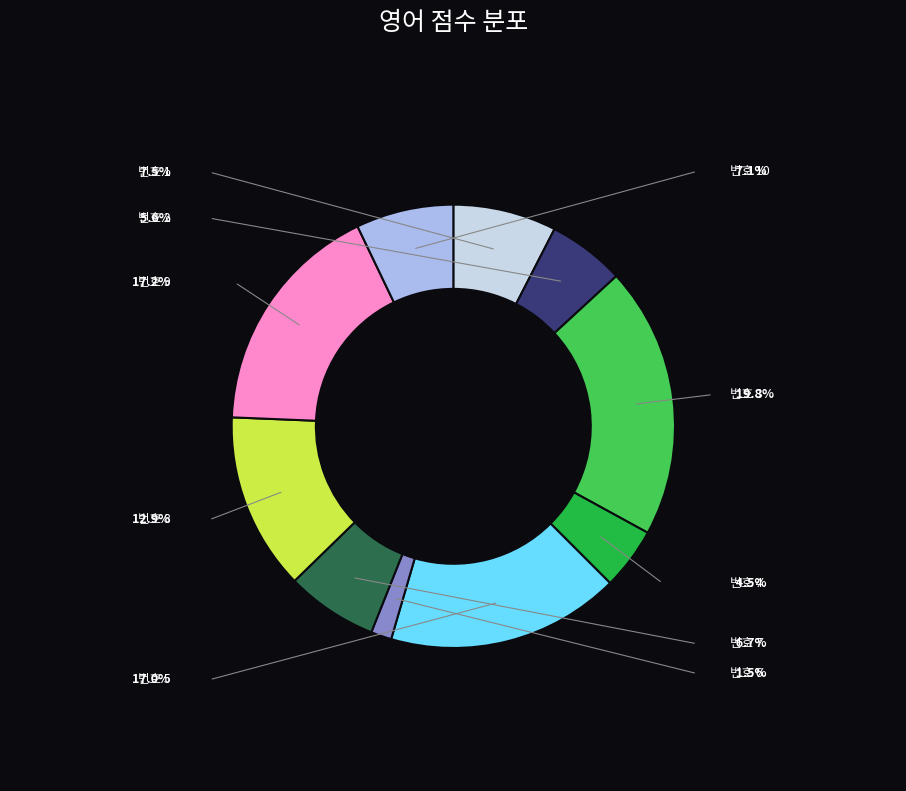

Is there any slice that represents more than half of the pie?

No